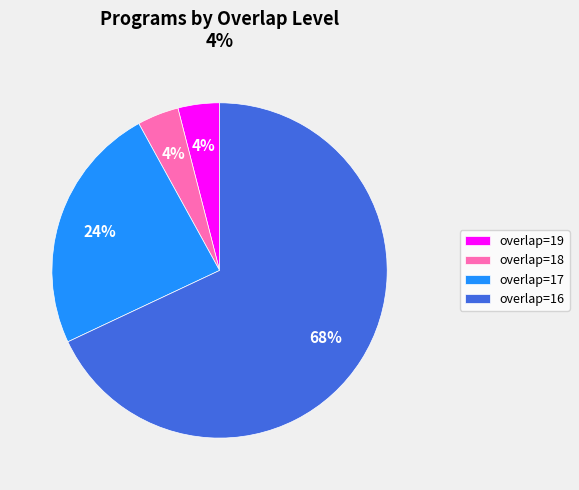

Which category has the biggest portion of the pie?

overlap=16